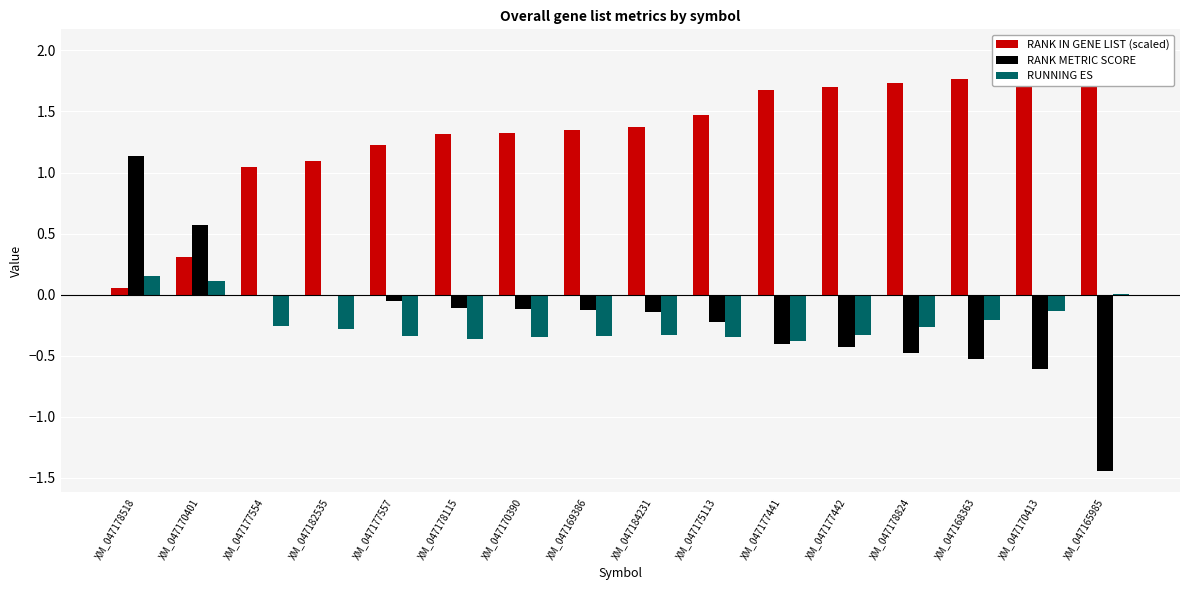

Rank the series at XM_047175113 from highest to lowest value.

RANK IN GENE LIST (scaled), RANK METRIC SCORE, RUNNING ES